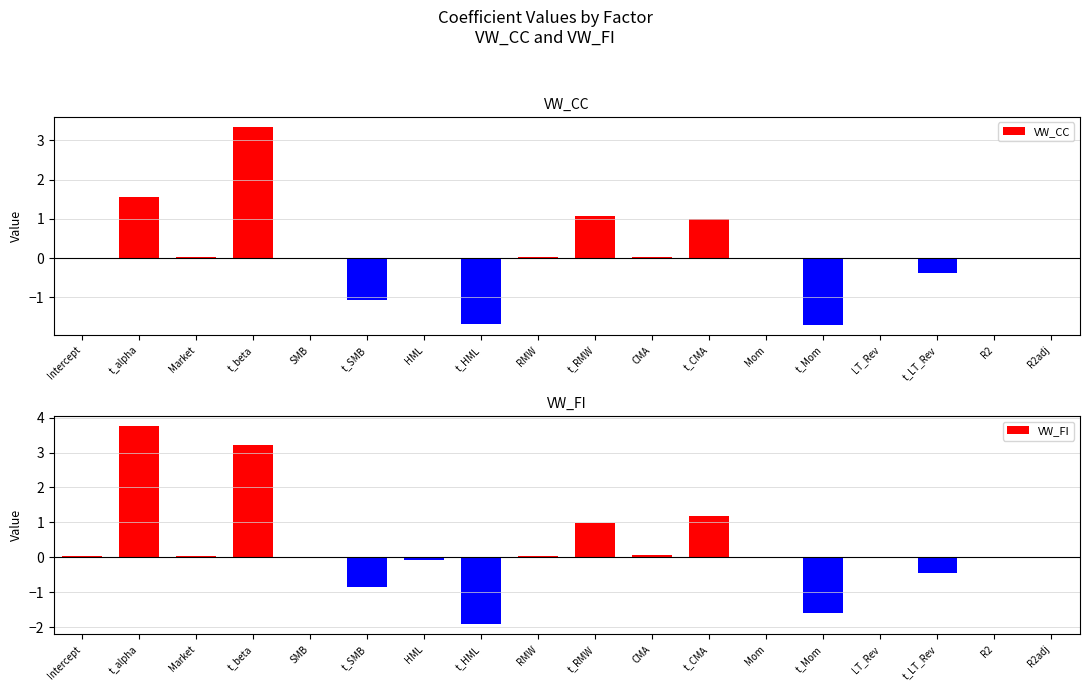

Reading left to right, extract all data points from this chart.

VW_CC: Intercept=0.0	t_alpha=1.5	Market=0.0	t_beta=3.3	SMB=-0.0	t_SMB=-1.1	HML=-0.0	t_HML=-1.7	RMW=0.0	t_RMW=1.1	CMA=0.0	t_CMA=1.0	Mom=-0.0	t_Mom=-1.7	LT_Rev=-0.0	t_LT_Rev=-0.4	R2=0.0	R2adj=0.0
VW_FI: Intercept=0.0	t_alpha=3.8	Market=0.0	t_beta=3.2	SMB=-0.0	t_SMB=-0.9	HML=-0.1	t_HML=-1.9	RMW=0.1	t_RMW=1.0	CMA=0.1	t_CMA=1.2	Mom=-0.0	t_Mom=-1.6	LT_Rev=-0.0	t_LT_Rev=-0.5	R2=0.0	R2adj=0.0